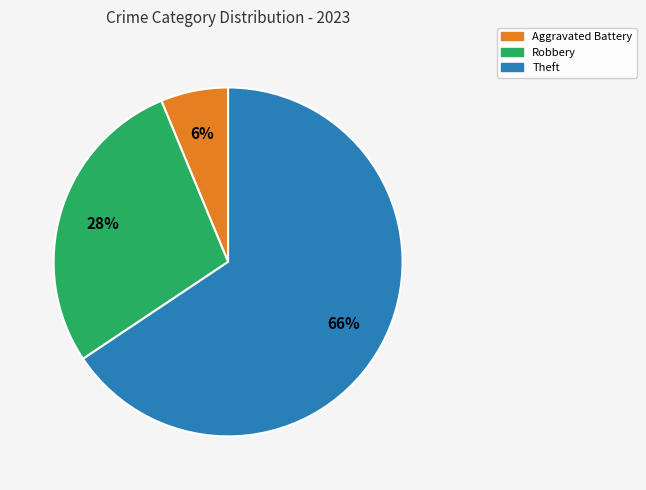

Is there any slice that represents more than half of the pie?

Yes